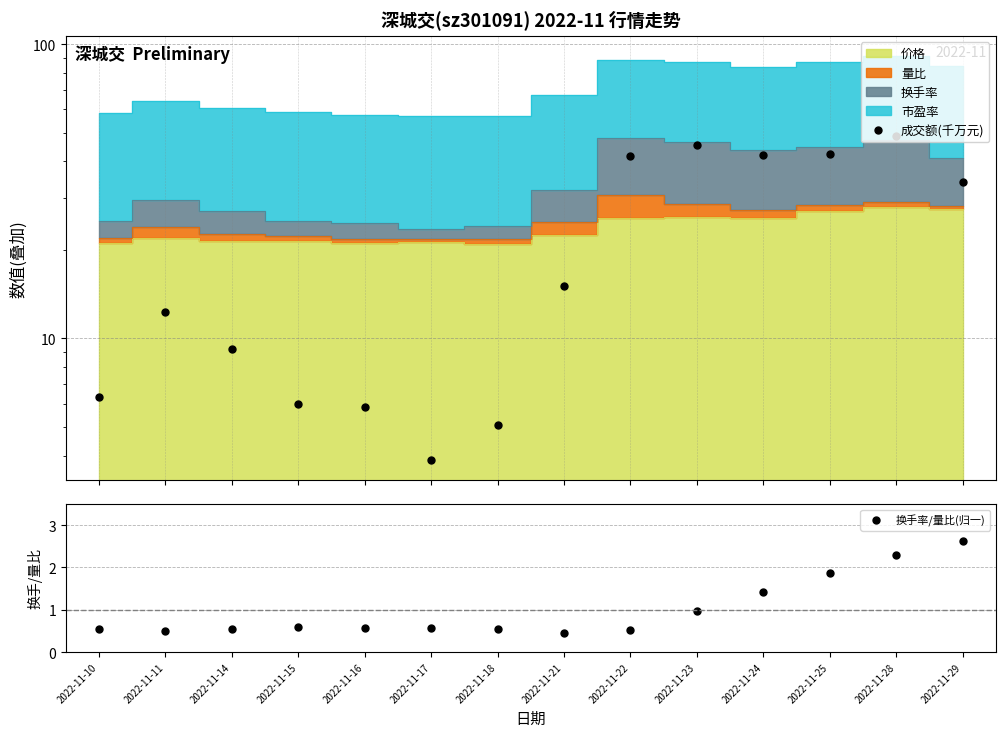

What is the value of the 换手率/量比(归一) point at the 5th from the left?

0.6